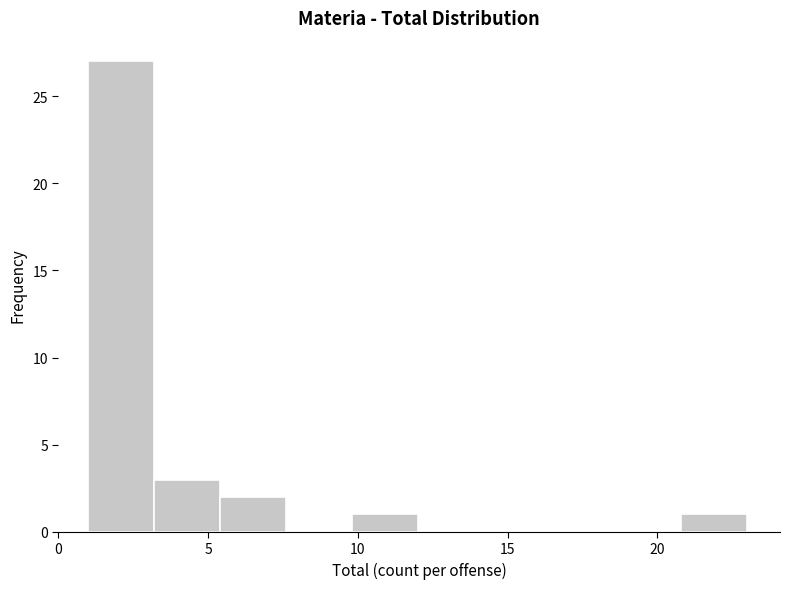

How tall is the bar that spans 1.0 to 3.2 on the x-axis? Neither the bar edges nor the heights are printed on the chart, so give them approximately, as read against the axes.

27